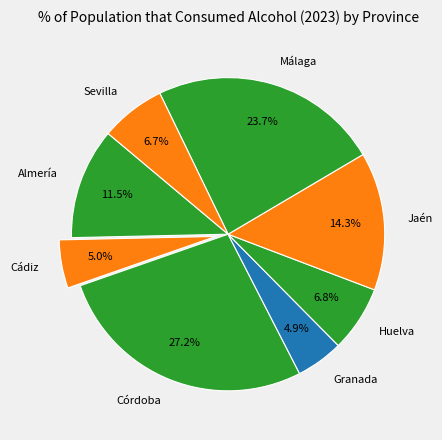

Does Córdoba represent more than half of the total?

No